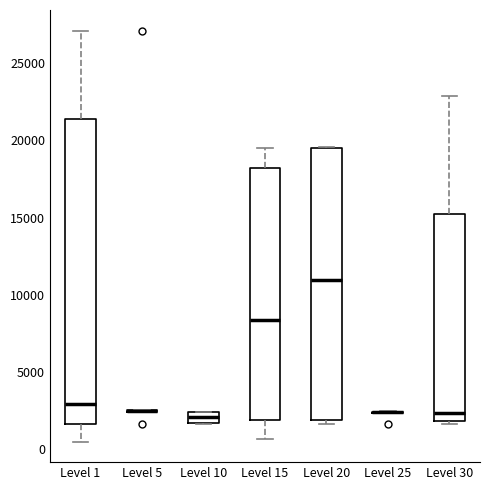

Which box is the tallest, from its lower edge to its upper edge?

Level 1